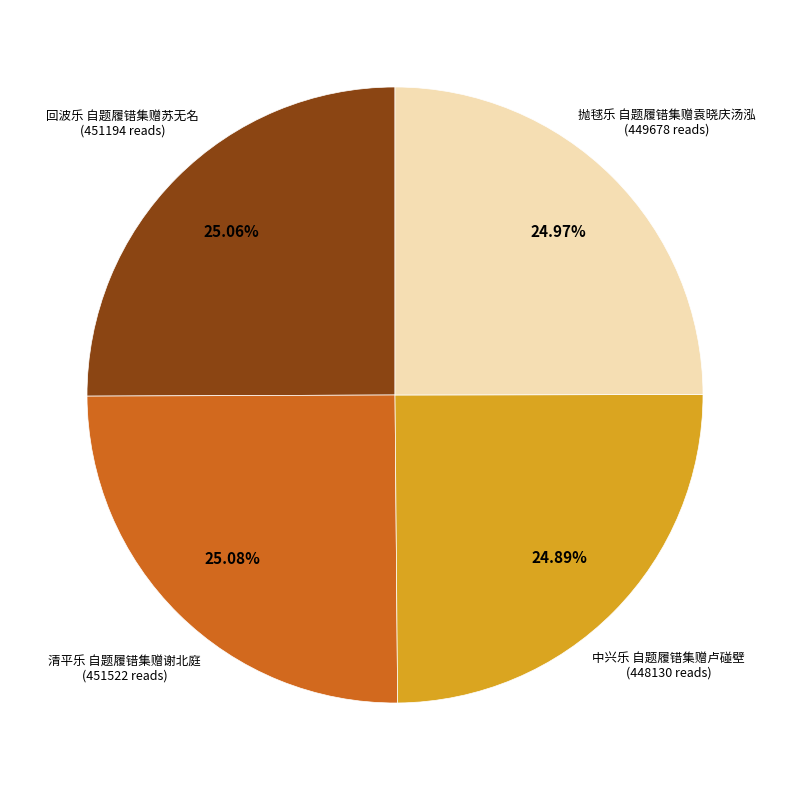

Does any single category account for the majority?

No